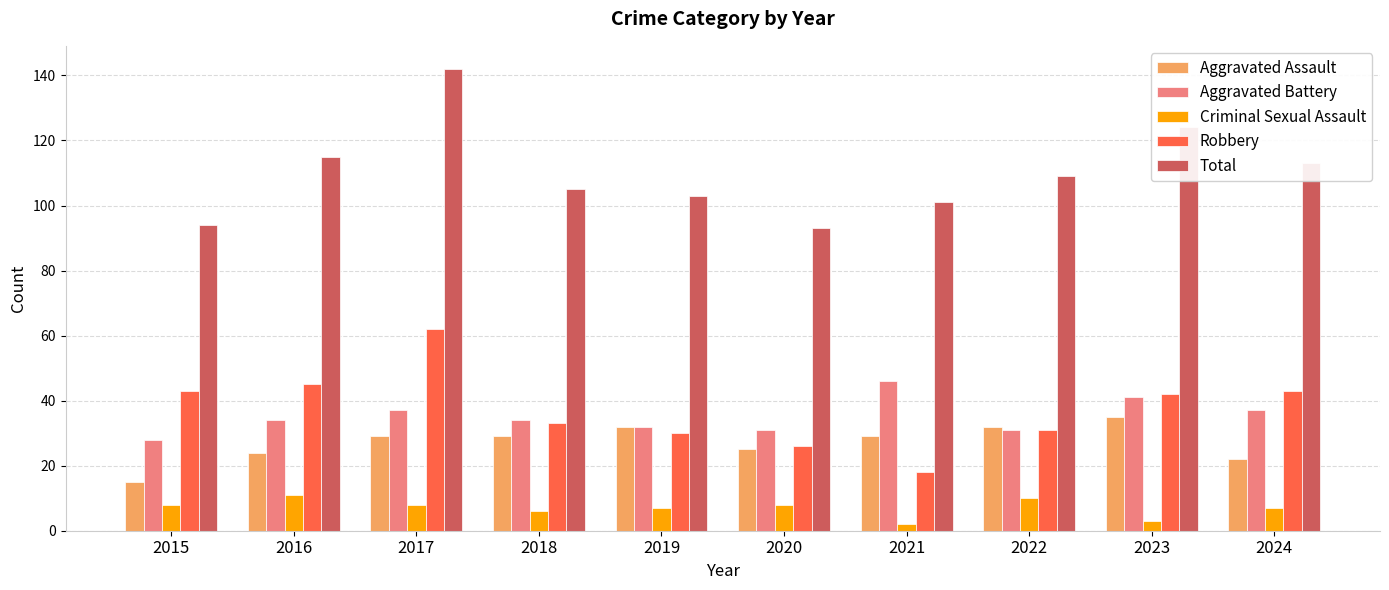

Reading right to left, transcribe all the data shown in this chart.

Aggravated Assault: 2024=22	2023=35	2022=32	2021=29	2020=25	2019=32	2018=29	2017=29	2016=24	2015=15
Aggravated Battery: 2024=37	2023=41	2022=31	2021=46	2020=31	2019=32	2018=34	2017=37	2016=34	2015=28
Criminal Sexual Assault: 2024=7	2023=3	2022=10	2021=2	2020=8	2019=7	2018=6	2017=8	2016=11	2015=8
Robbery: 2024=43	2023=42	2022=31	2021=18	2020=26	2019=30	2018=33	2017=62	2016=45	2015=43
Total: 2024=113	2023=124	2022=109	2021=101	2020=93	2019=103	2018=105	2017=142	2016=115	2015=94